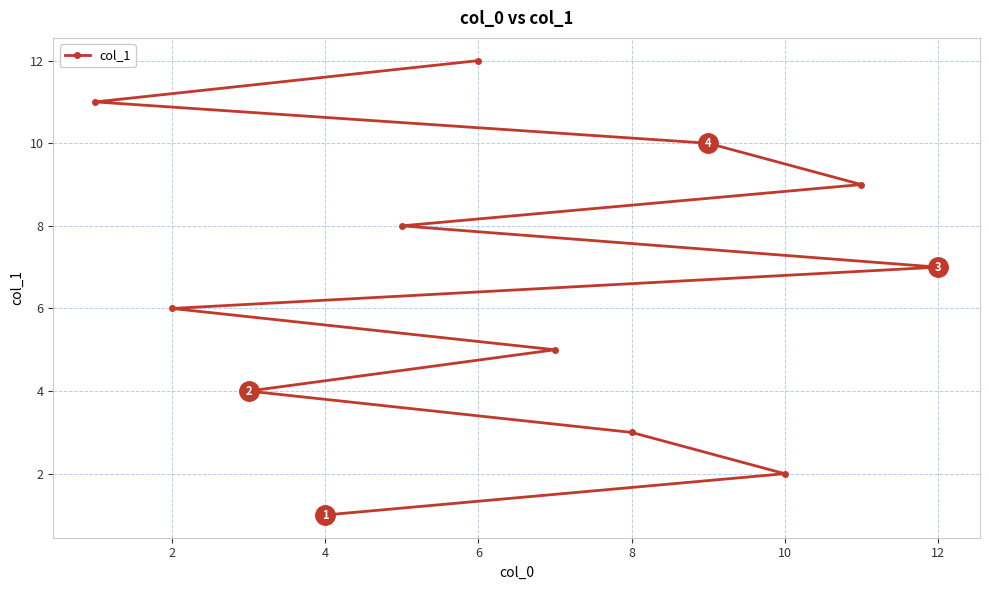

What is the sum of all values?

78